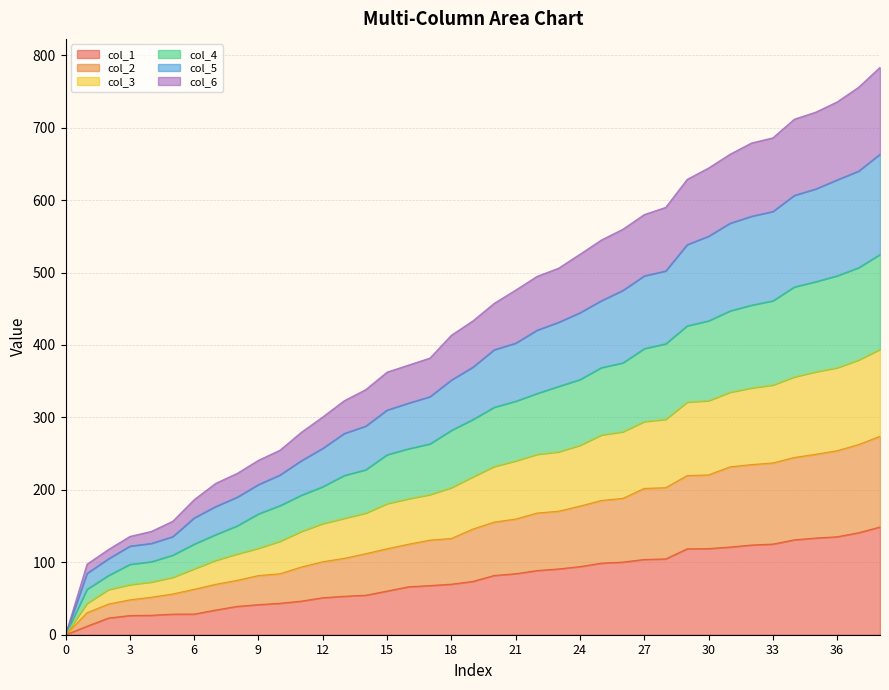

The value of col_1 at 22 is 58.5. True or false?

False